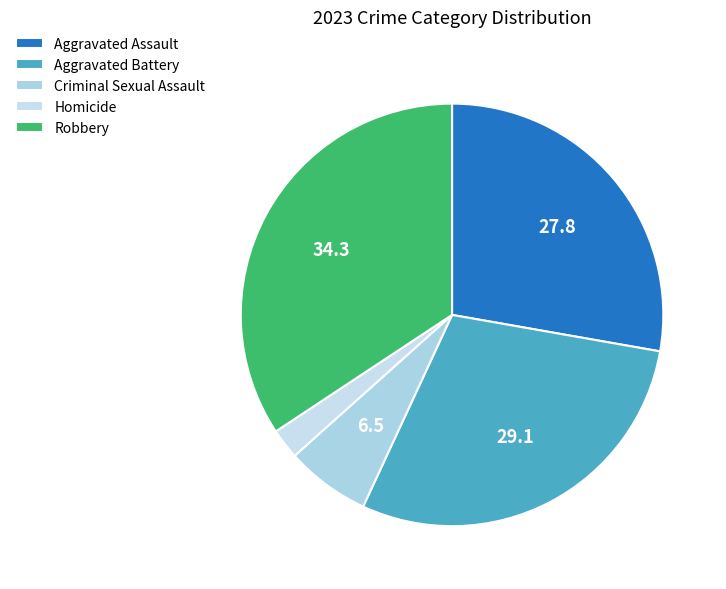

Is there any slice that represents more than half of the pie?

No